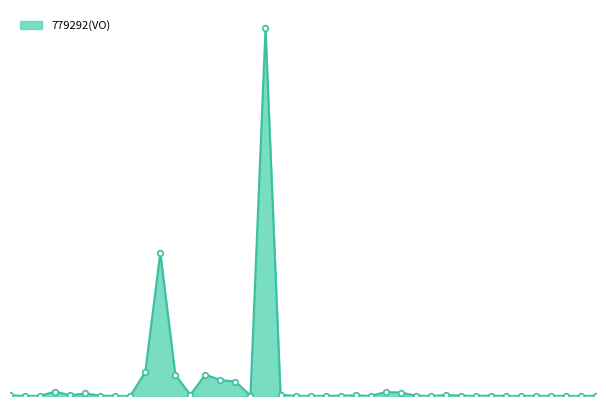

Does the chart have visible grid lines?

No